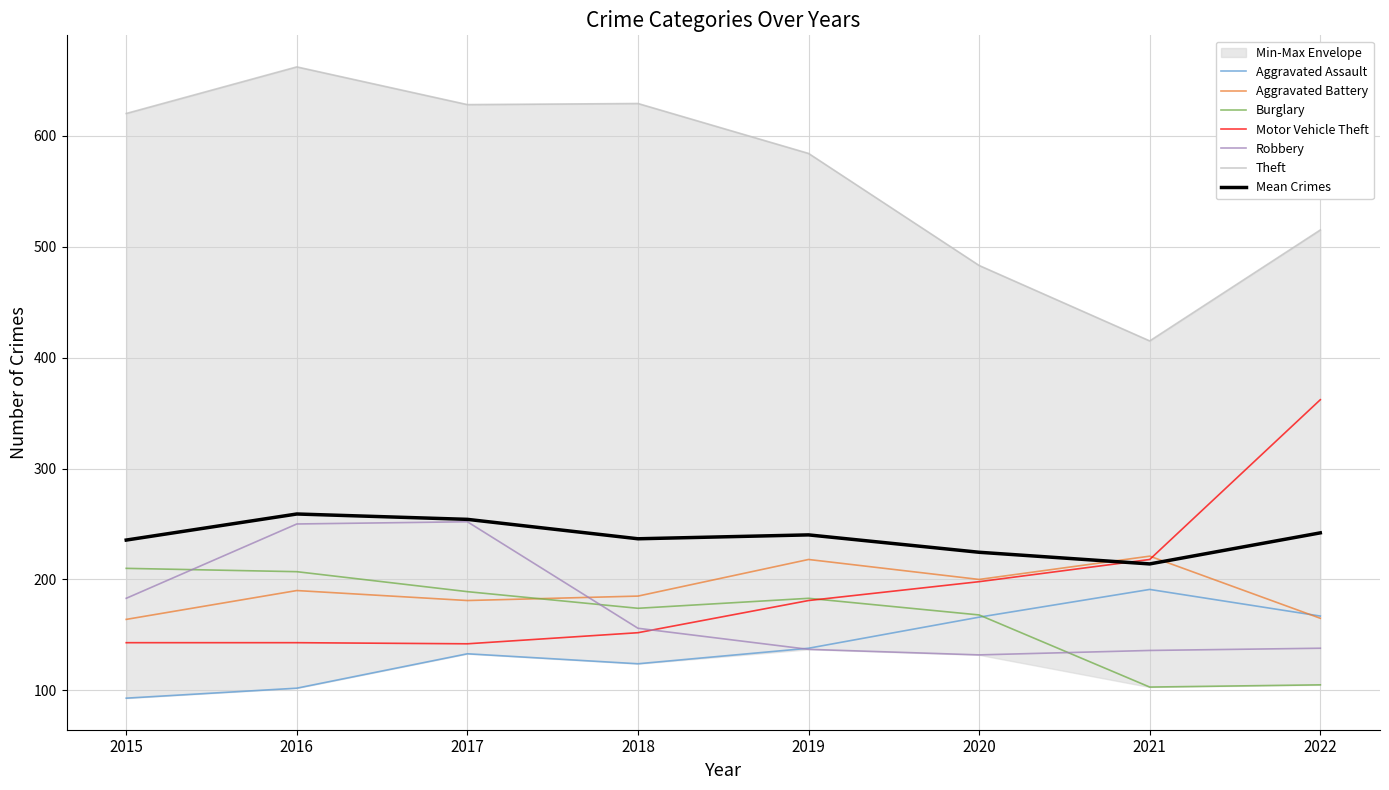

What are all the series names shown in the legend?

Aggravated Assault, Aggravated Battery, Burglary, Motor Vehicle Theft, Robbery, Theft